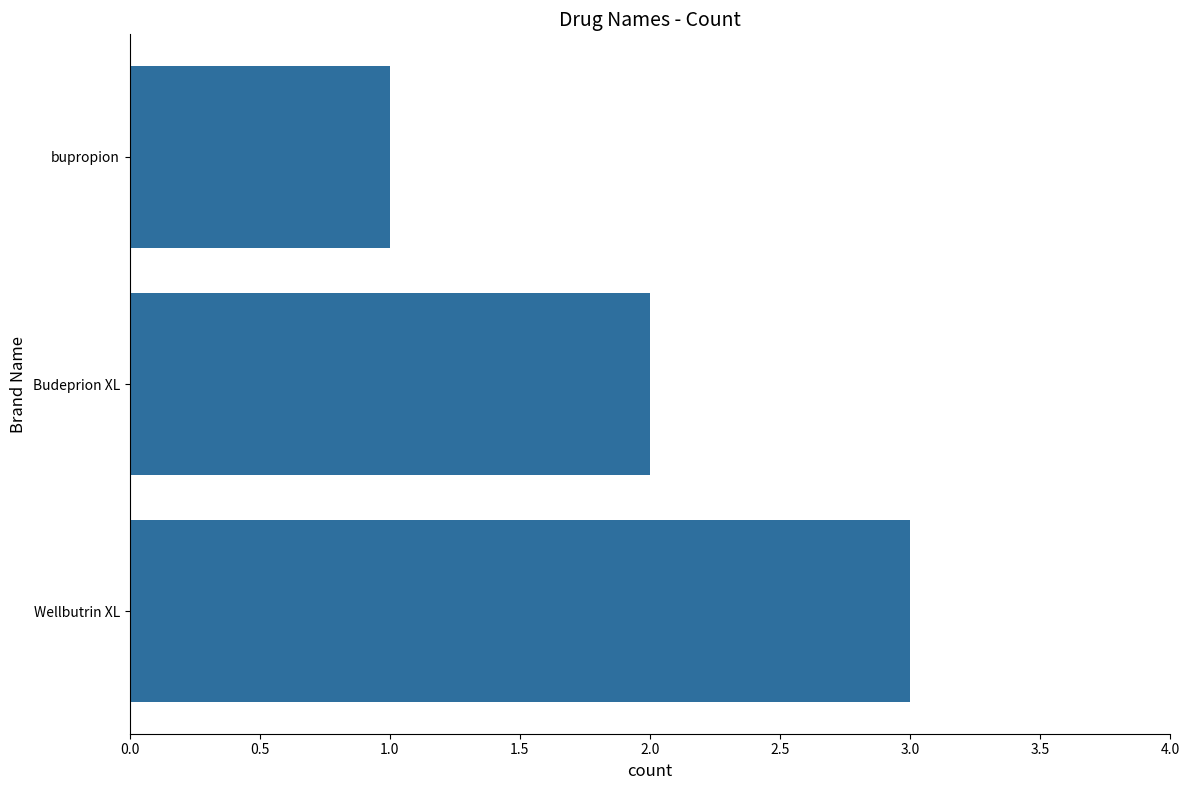

Rank the categories by value from highest to lowest.

Wellbutrin XL, Budeprion XL, bupropion